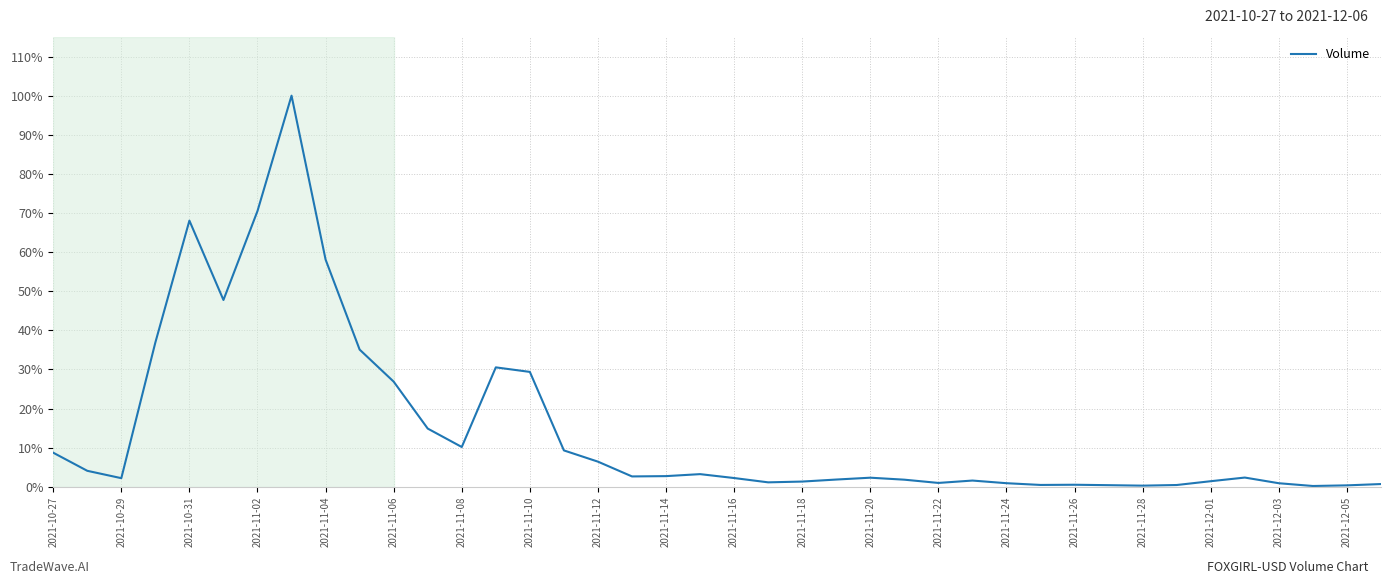

What is the difference between the maximum and minimum values?

99.8